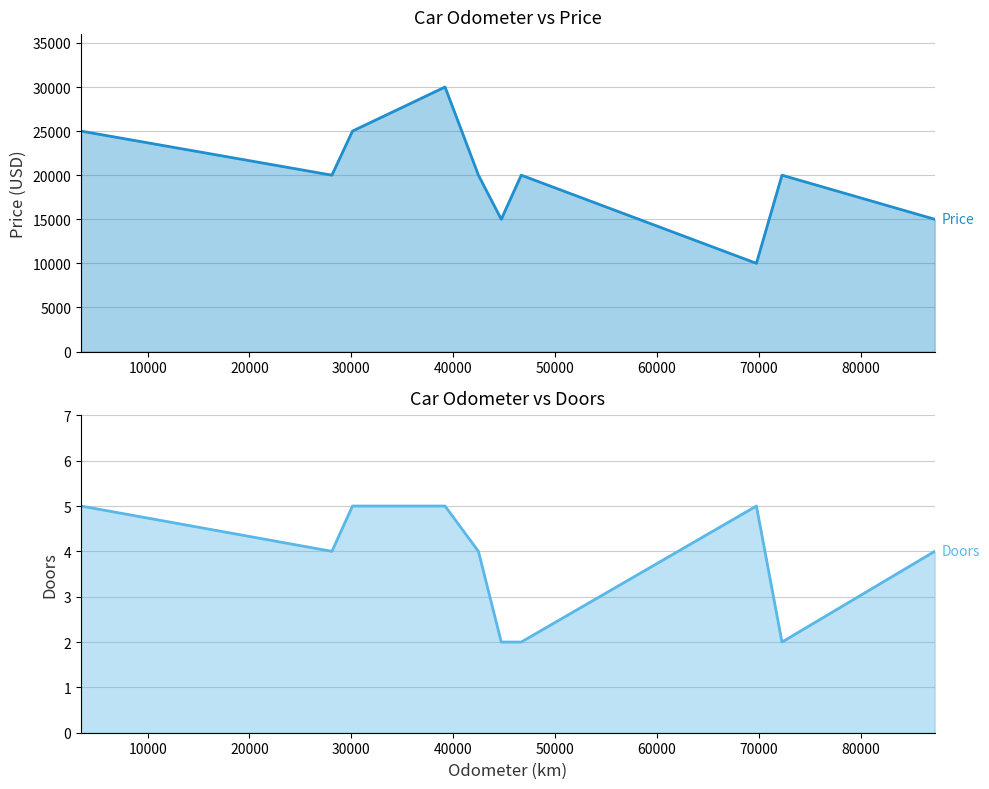

Rank the series by their maximum value, from highest to lowest.

Price (line), Doors (line)